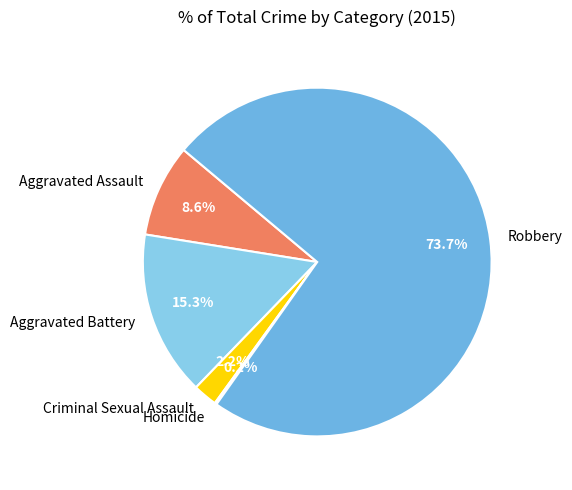

Which slice represents more than half of the pie?

Robbery